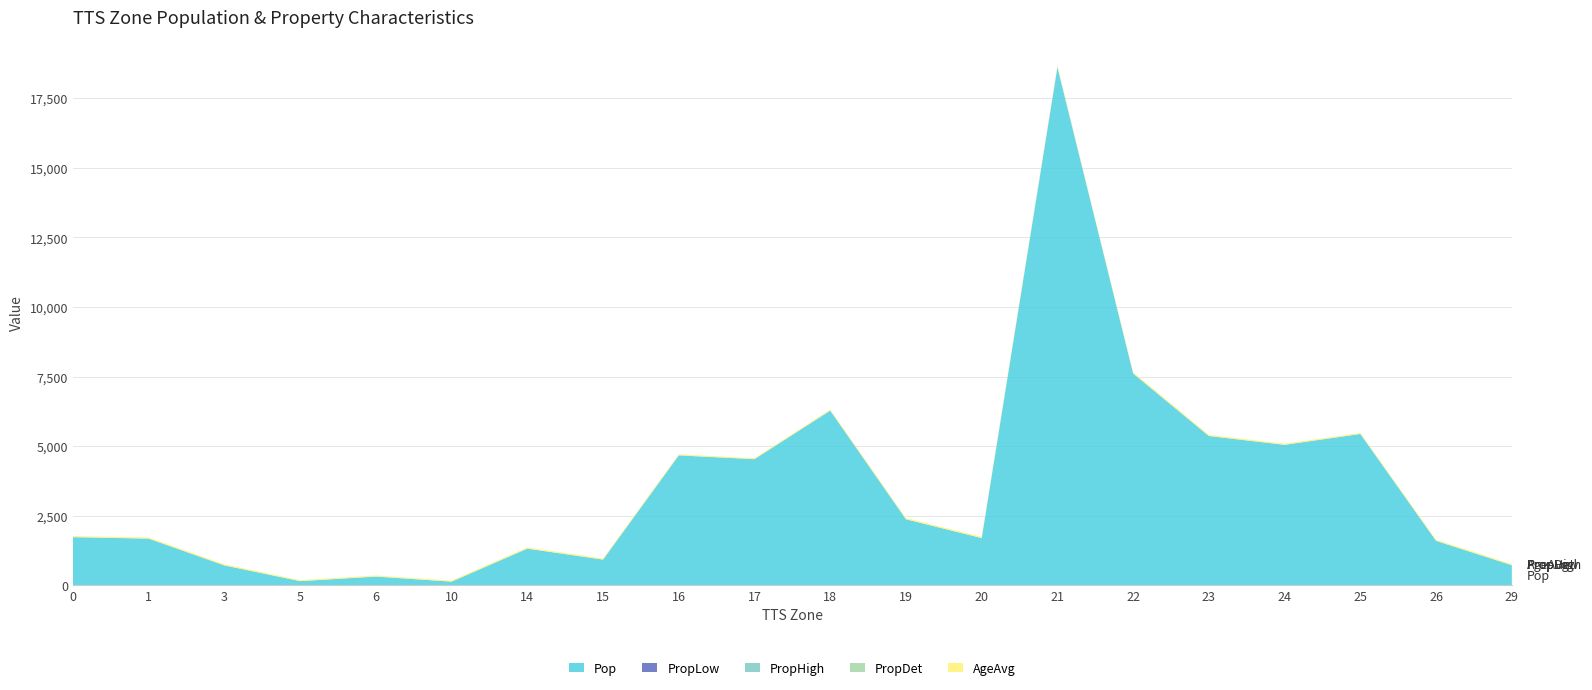

Reading left to right, transcribe all the data shown in this chart.

Pop: 1728.8	1676.4	713.6	149.1	314.0	131.9	1317.1	923.4	4665.5	4530.0	6275.0	2370.0	1695.0	18610.0	7605.0	5360.0	5045.0	5434.5	1595.9	721.9
PropLow: 0.9	0.5	0.2	0.1	0.2	0.1	0.2	0.1	0.9	1.2	1.0	1.7	1.2	1.1	1.8	2.2	1.2	1.0	0.2	0.1
PropHigh: 0.0	0.4	0.2	0.0	0.0	0.0	1.1	0.8	3.8	2.4	3.6	0.1	0.0	14.4	5.4	2.0	3.2	4.4	1.3	0.6
PropDet: 0.1	0.3	0.1	0.0	0.0	0.0	0.0	0.0	0.0	0.0	0.0	0.1	0.1	0.0	0.0	0.1	0.0	0.0	0.0	0.0
AgeAvg: 38.9	42.3	42.3	39.3	39.3	39.3	41.4	41.4	37.5	35.1	35.6	45.9	44.9	38.7	45.9	43.6	40.6	37.5	41.4	41.4